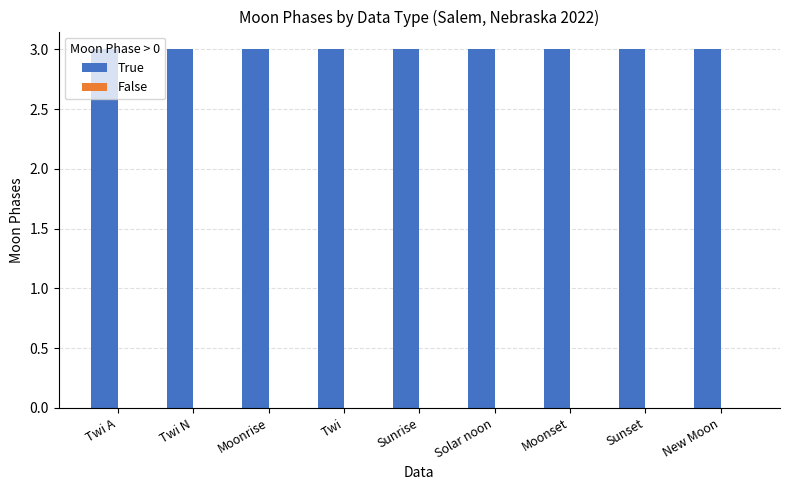

List the labels in order of True value, smallest first.

Twi A, Twi N, Moonrise, Twi, Sunrise, Solar noon, Moonset, Sunset, New Moon